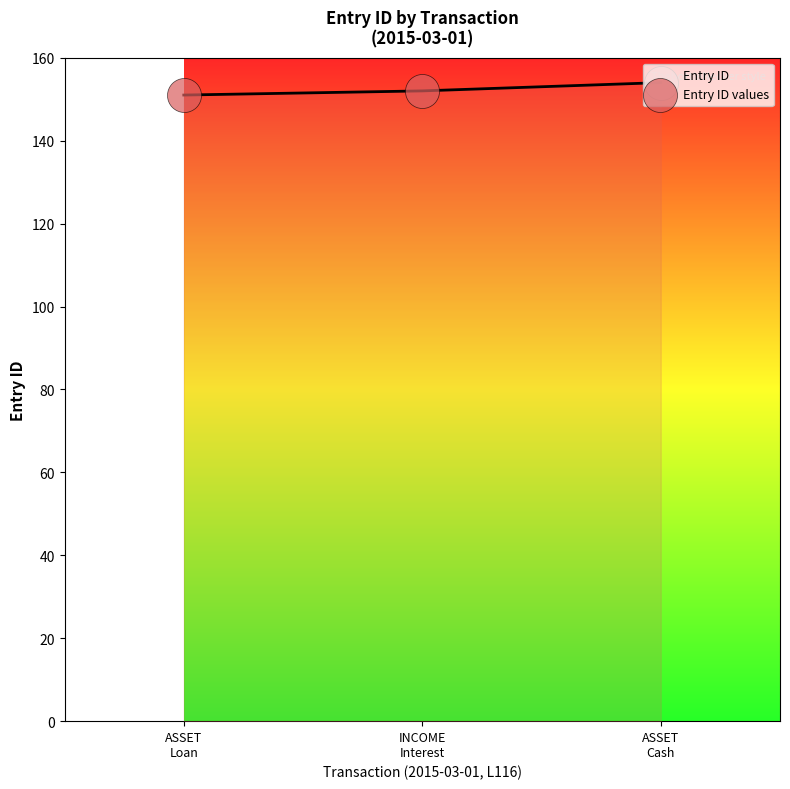

Between INCOME
Interest and ASSET
Cash, which is larger?

ASSET
Cash